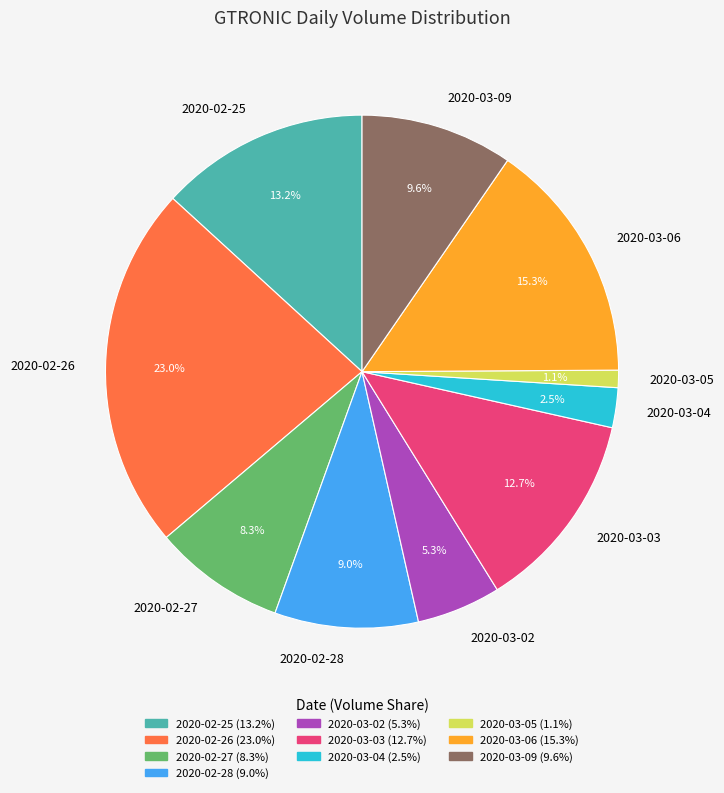

True or false: 2020-02-27 accounts for 8% of the total.

True